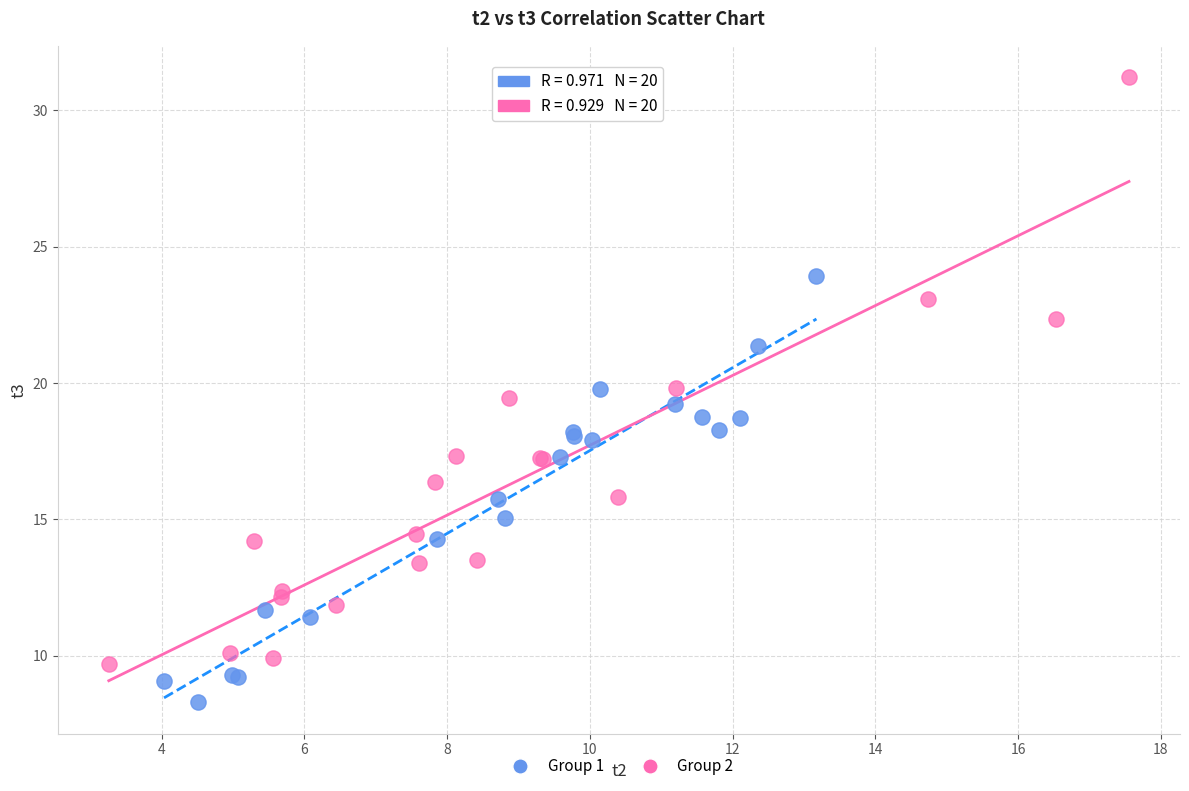

Which series has the widest spread of Y values?

Group 2